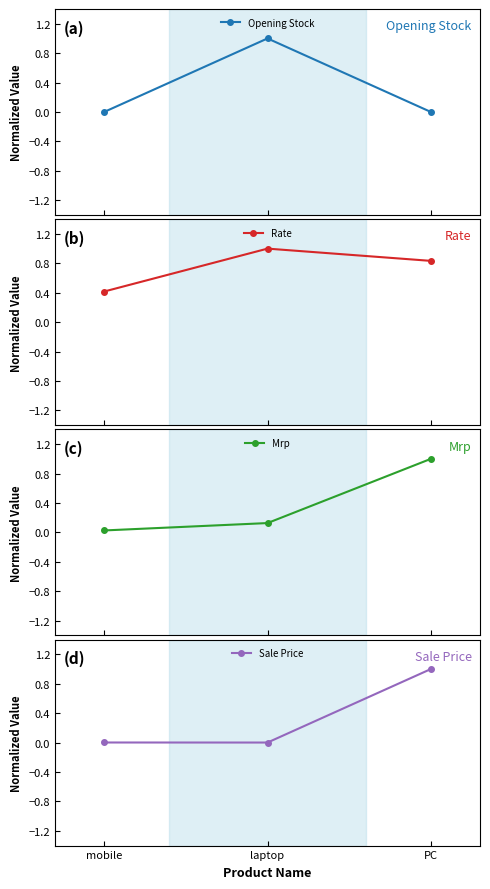

Is this an area chart (filled region under the line)?

No